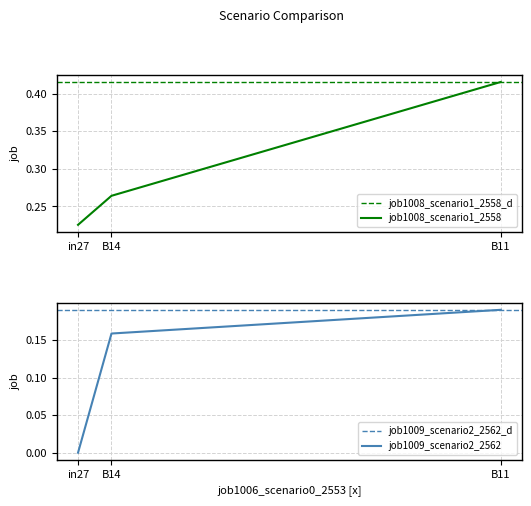

What is the total value across all series at in27?

0.2